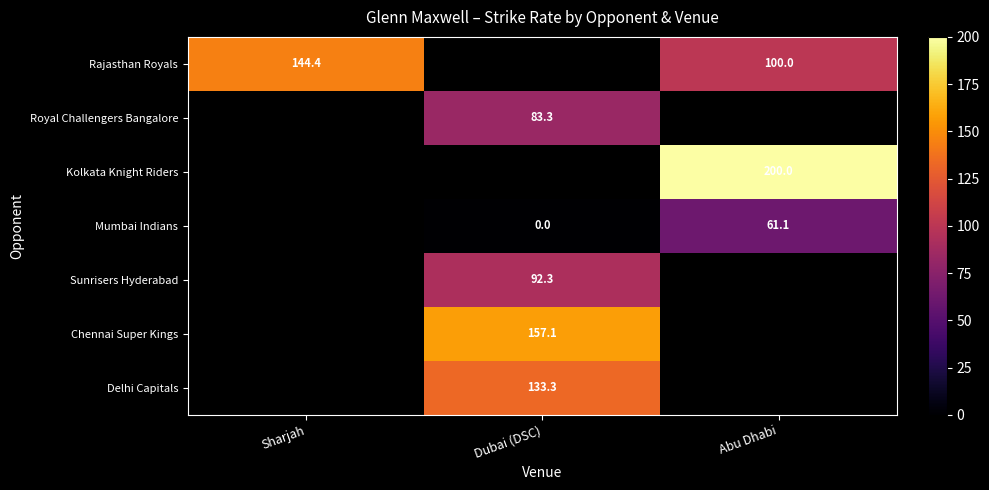

Count the number of data series in this chart.

7